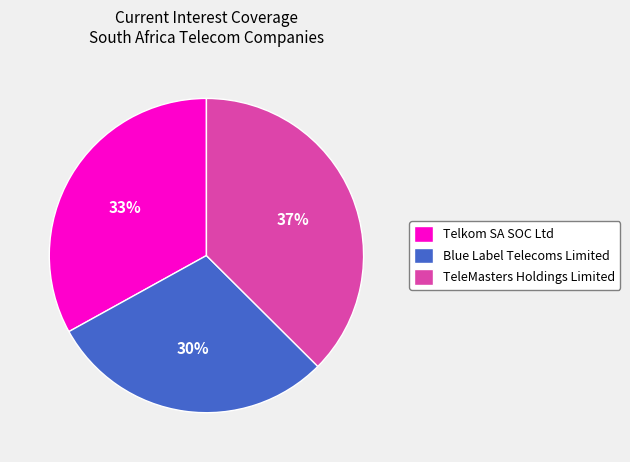

Do Telkom SA SOC Ltd and TeleMasters Holdings Limited together represent more than half of the pie?

Yes